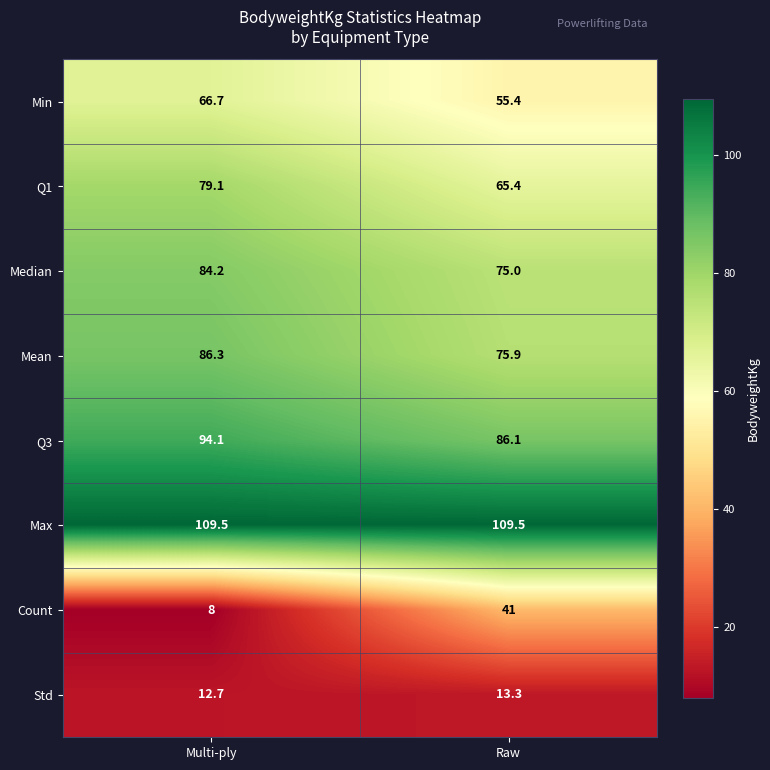

Between Multi-ply and Raw, which series saw the biggest shift?

Count